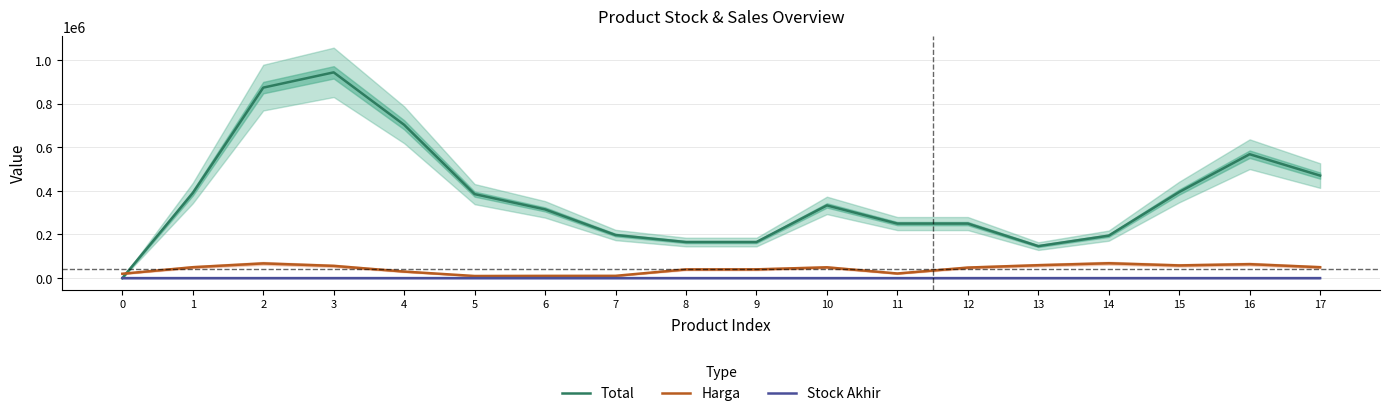

Is this an area chart (filled region under the line)?

No